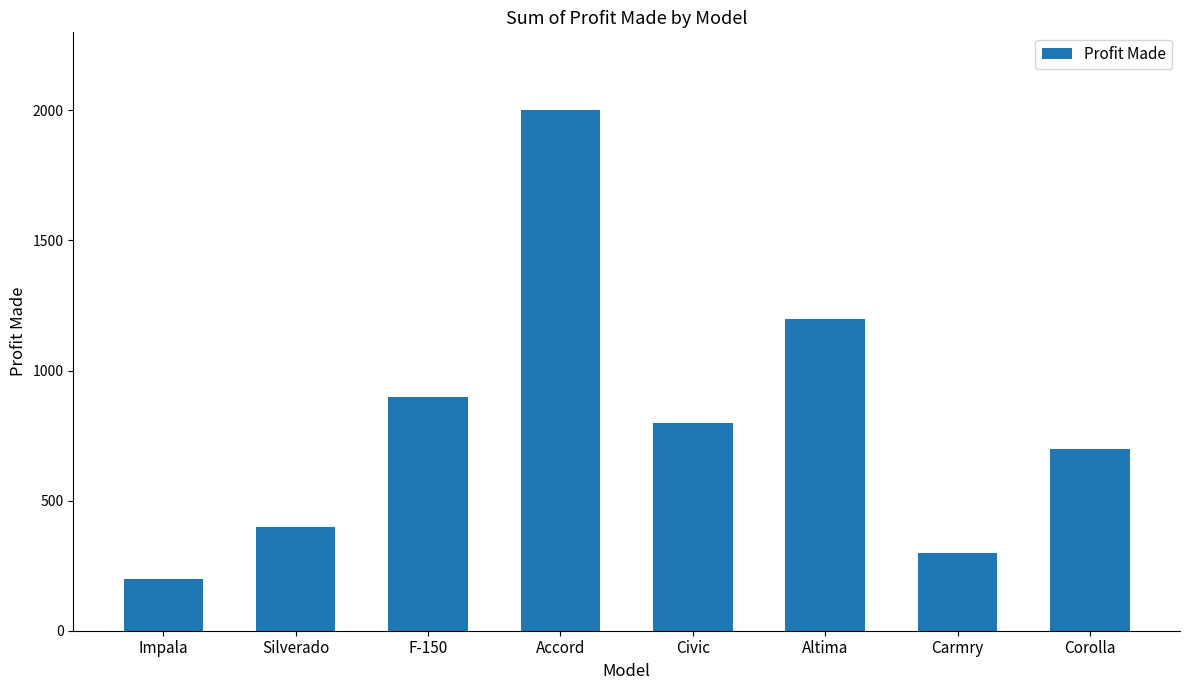

Between Accord and Civic, which is larger?

Accord